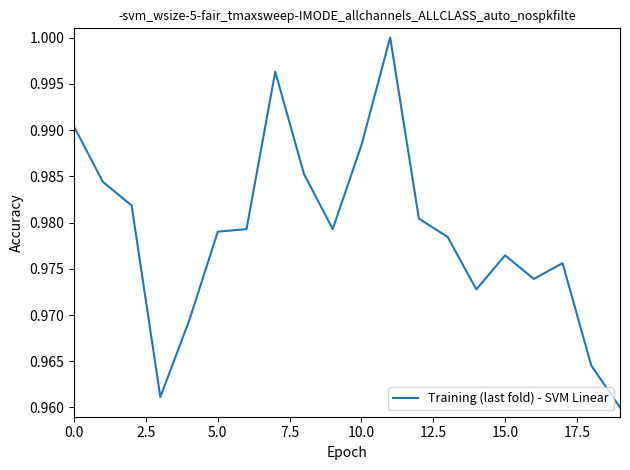

What is the value of the 6th point from the left?

1.0